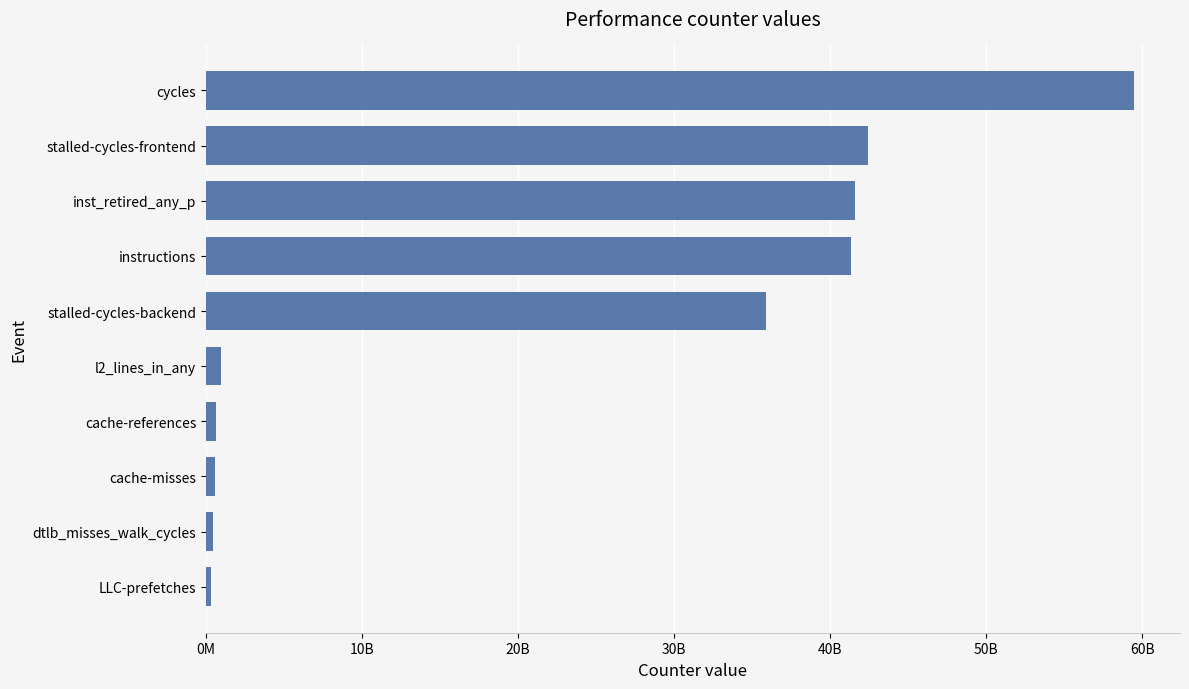

Where is the data nearest to the value 29899386660?

stalled-cycles-backend